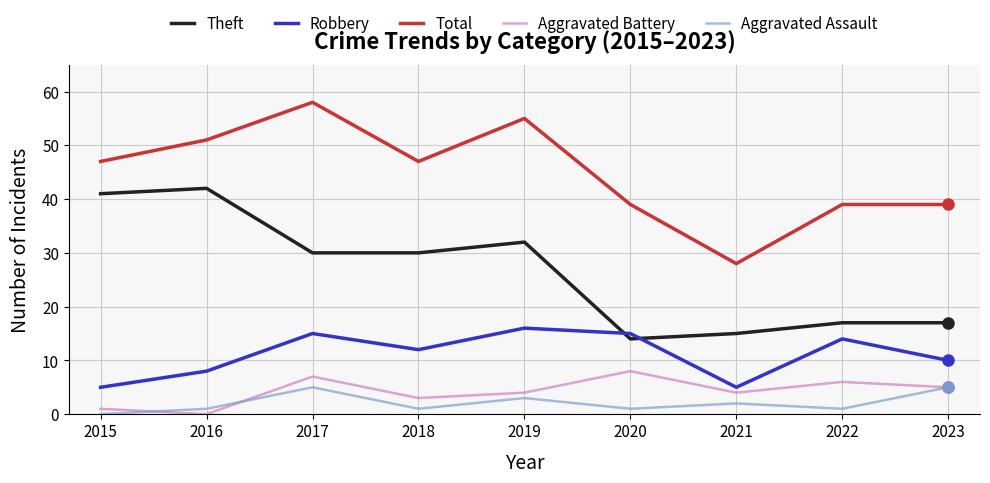

What value does the Theft series have at 2022, to the nearest 10?

20